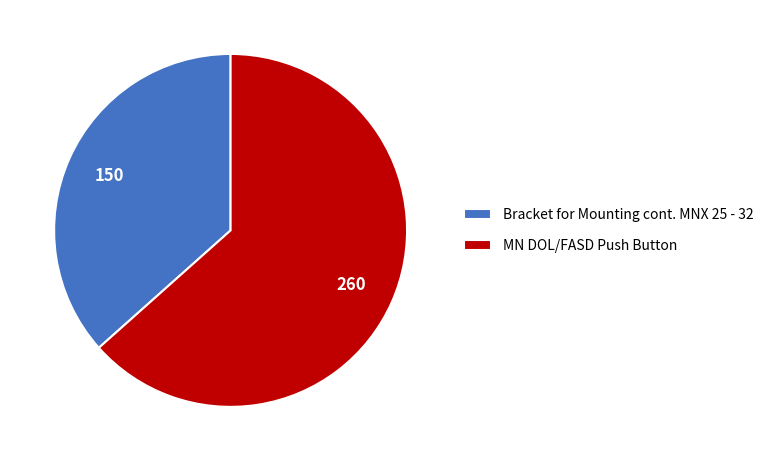

Which category accounts for the majority?

MN DOL/FASD Push Button